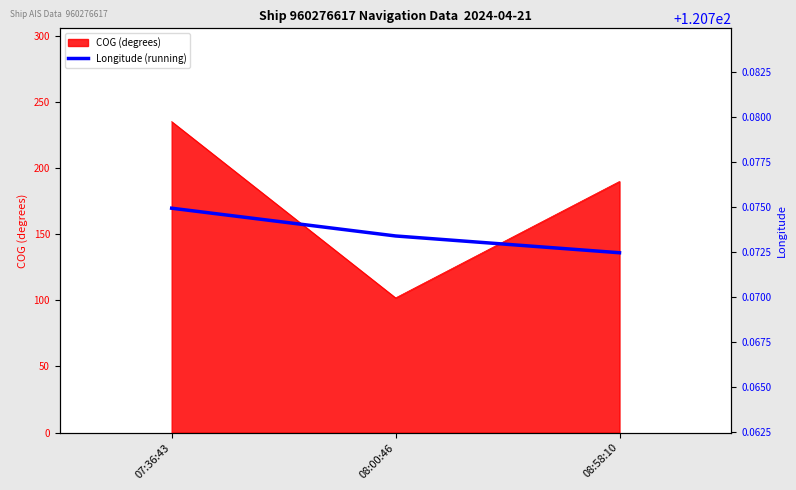

Which category has the highest value in the COG (degrees) series?

07:36:43